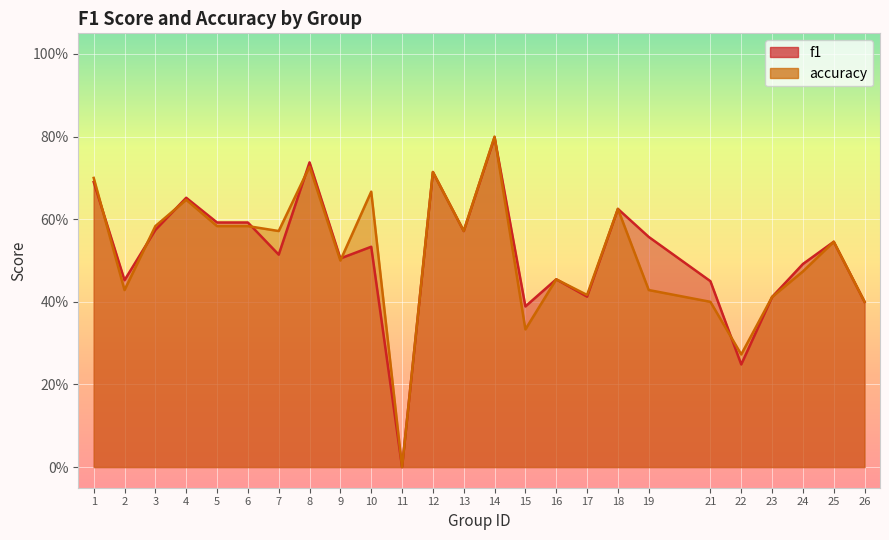

How many interior local peaks does the f1 series have?

8